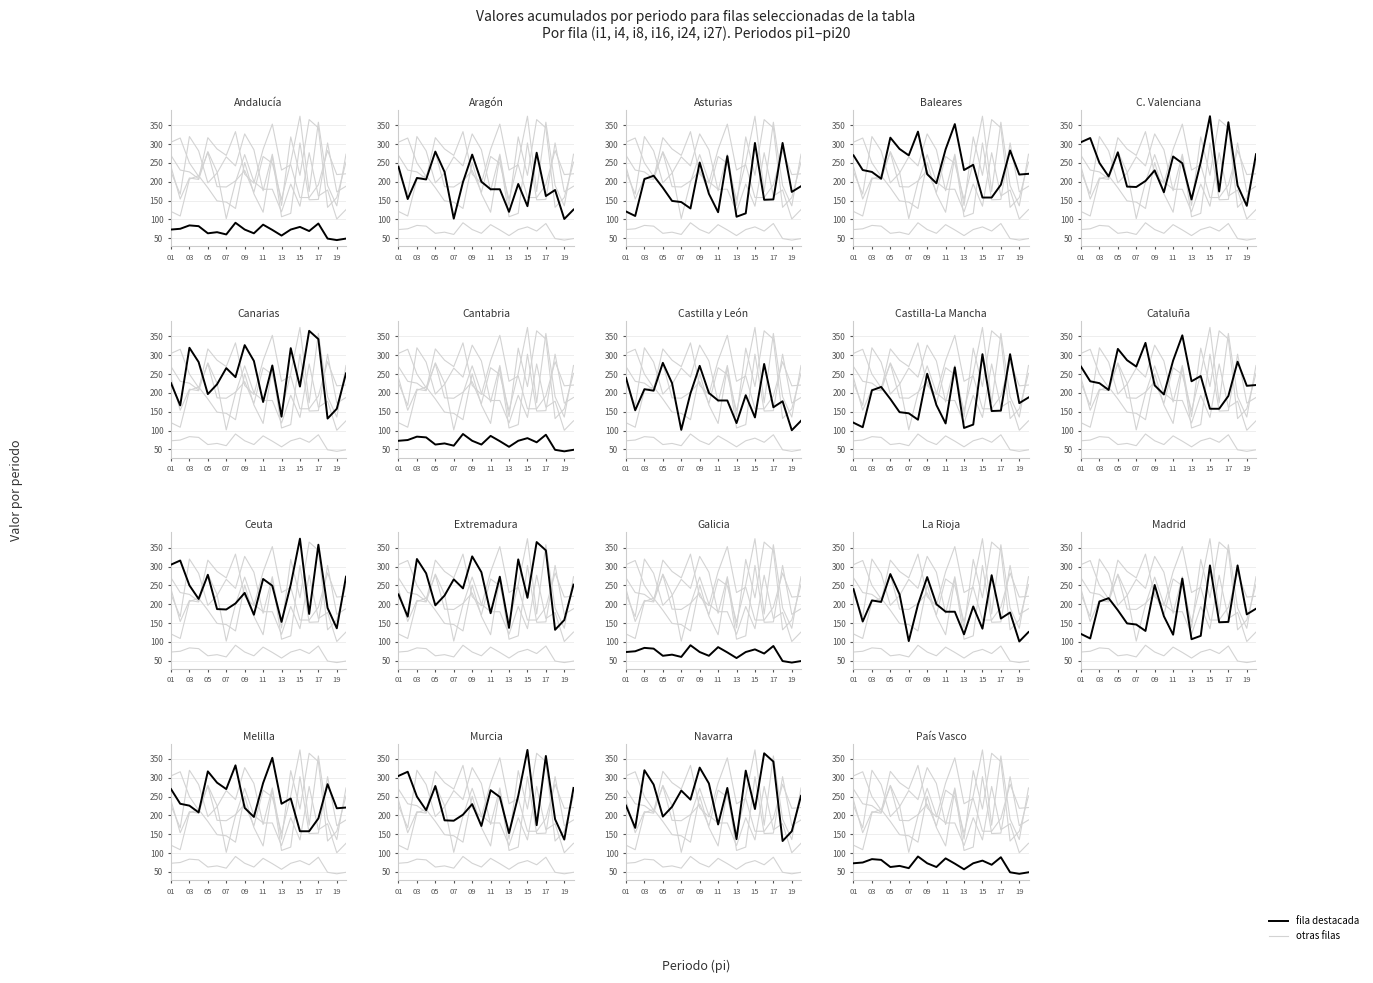

At how many categories does at least one series exceed 318?

8